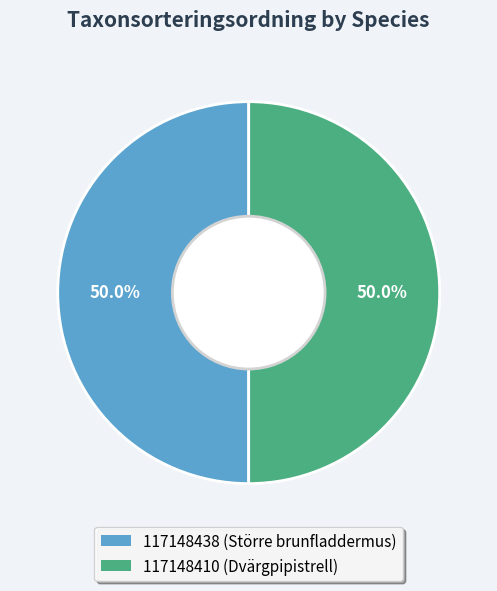

What is the ratio of the value at 117148438 (Större brunfladdermus) to the value at 117148410 (Dvärgpipistrell)?

1.0